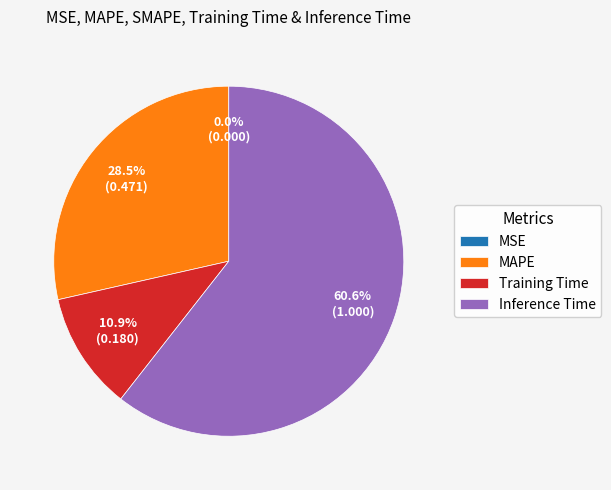

Which slice is the largest?

Inference Time